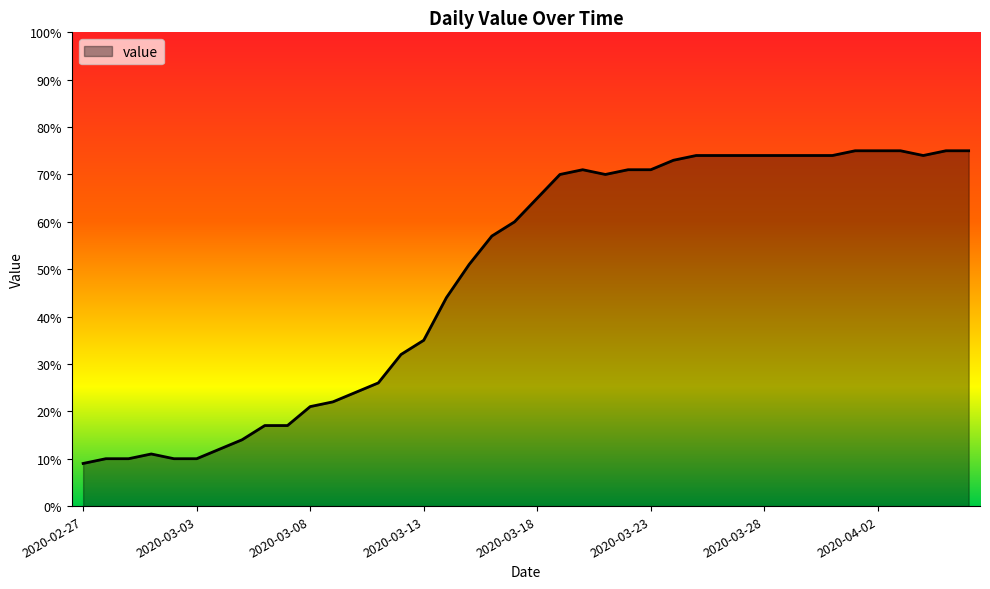

Does the chart display data point markers on the line(s)?

No